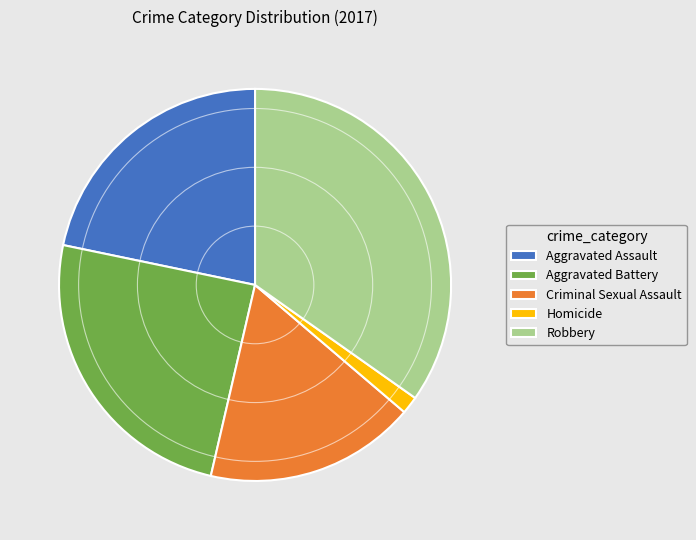

Does Aggravated Assault represent more than half of the total?

No